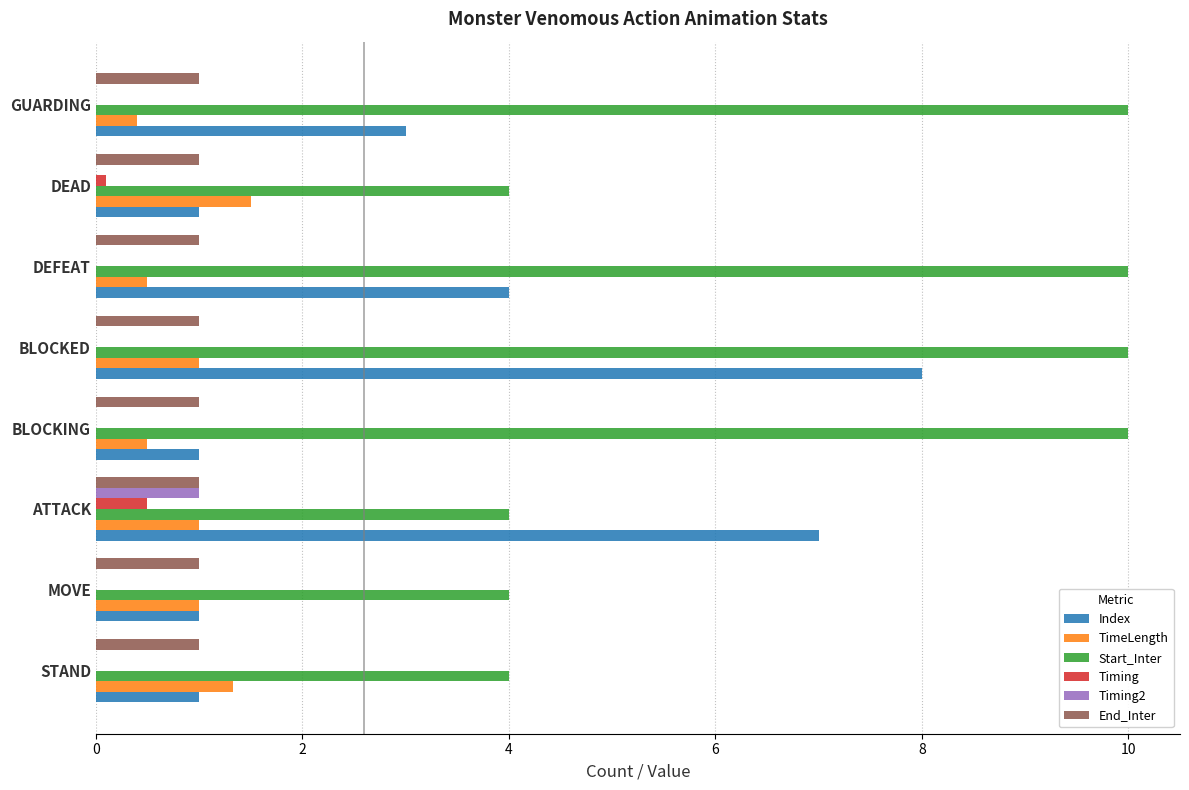

What are all the series names shown in the legend?

Index, TimeLength, Start_Inter, Timing, Timing2, End_Inter